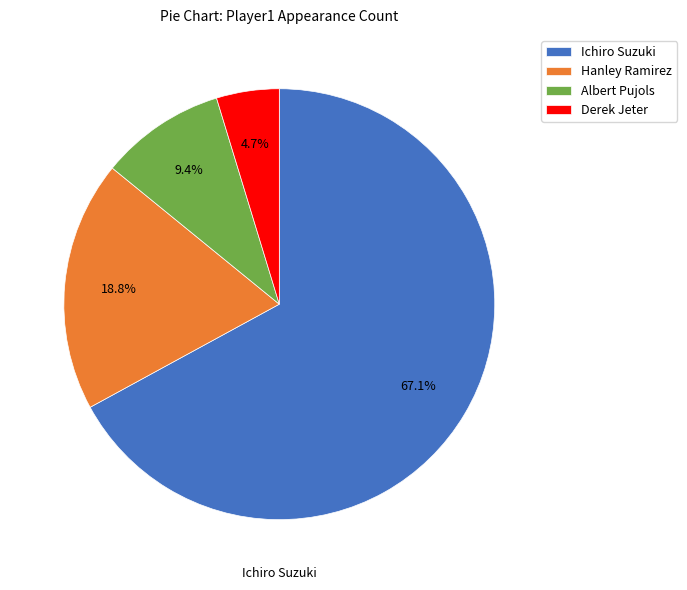

How many slices are in this pie chart?

4